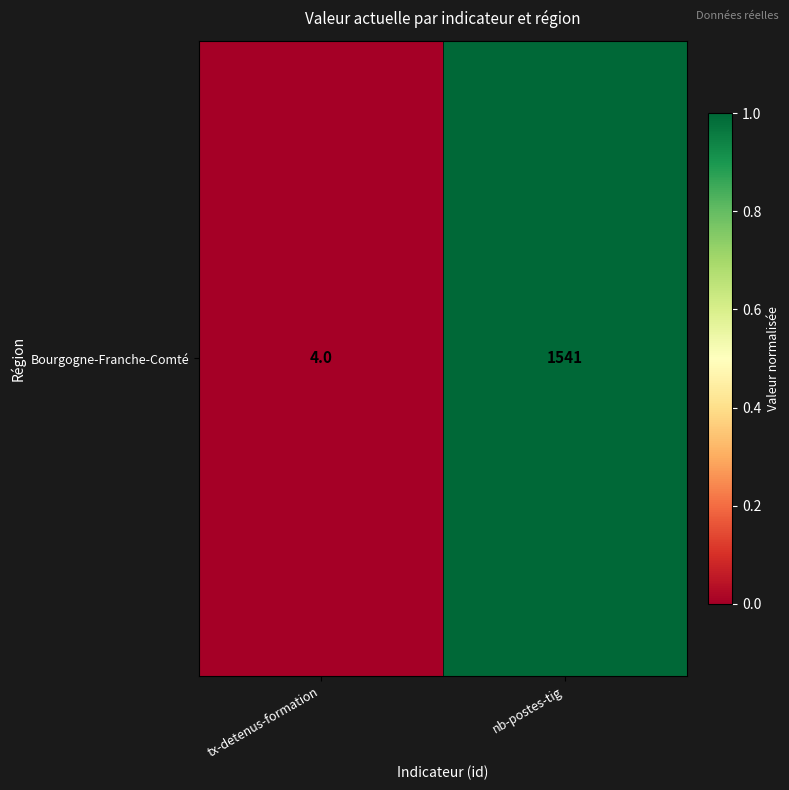

How many categories are shown in the chart?

2